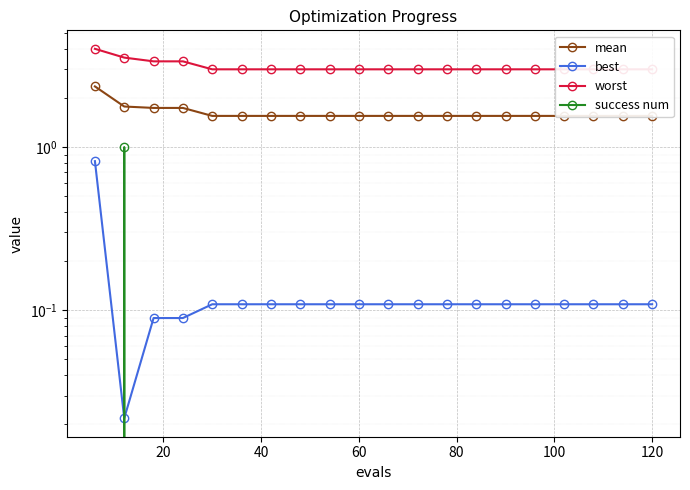

Reading right to left, extract all data points from this chart.

mean: 1.6	1.6	1.6	1.6	1.6	1.6	1.6	1.6	1.6	1.6	1.6	1.6	1.6	1.6	1.6	1.6	1.7	1.7	1.8	2.4
best: 0.1	0.1	0.1	0.1	0.1	0.1	0.1	0.1	0.1	0.1	0.1	0.1	0.1	0.1	0.1	0.1	0.1	0.1	0.0	0.8
worst: 3.0	3.0	3.0	3.0	3.0	3.0	3.0	3.0	3.0	3.0	3.0	3.0	3.0	3.0	3.0	3.0	3.4	3.4	3.5	4.0
success num: 0.0	0.0	0.0	0.0	0.0	0.0	0.0	0.0	0.0	0.0	0.0	0.0	0.0	0.0	0.0	0.0	0.0	0.0	1.0	0.0